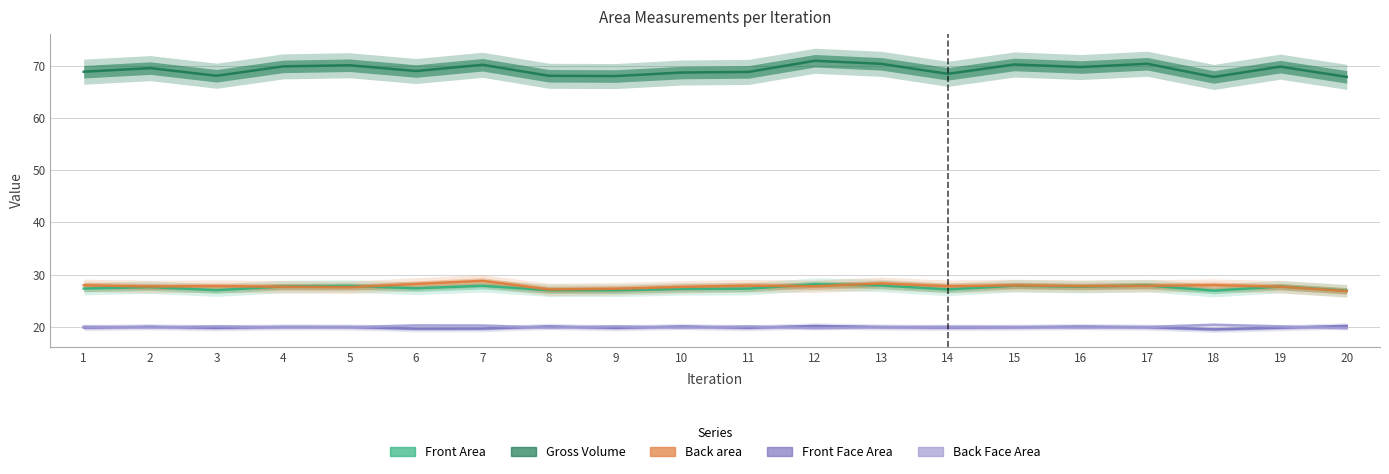

True or false: Front Face Area and Back area intersect in this chart.

False